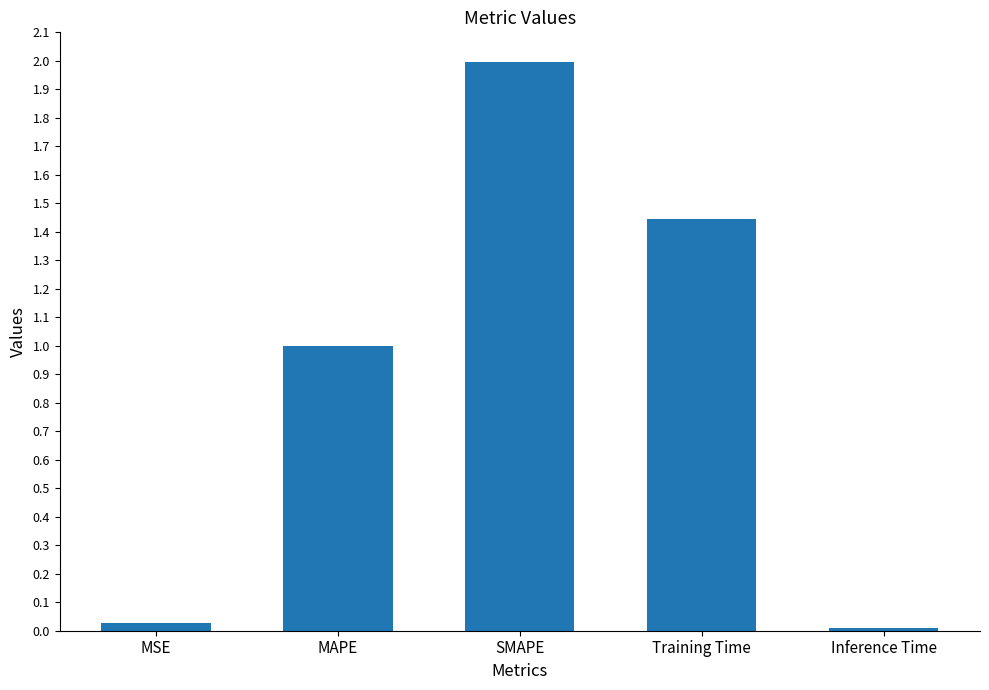

Which label corresponds to the smallest value in the chart?

Inference Time